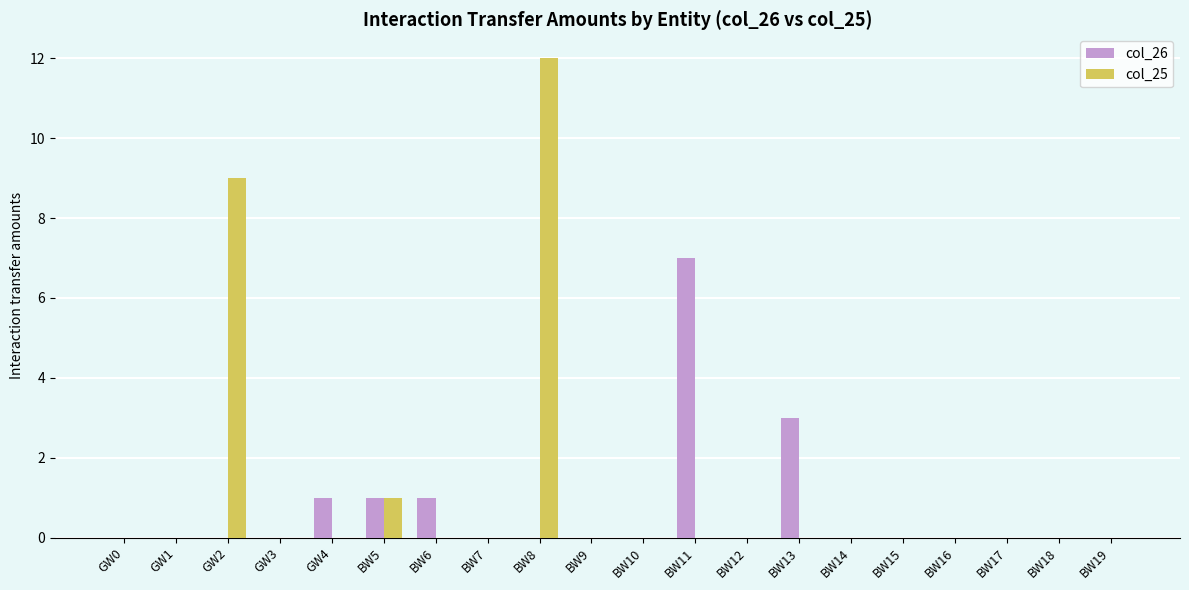

Which label corresponds to the largest value in the chart?

BW8